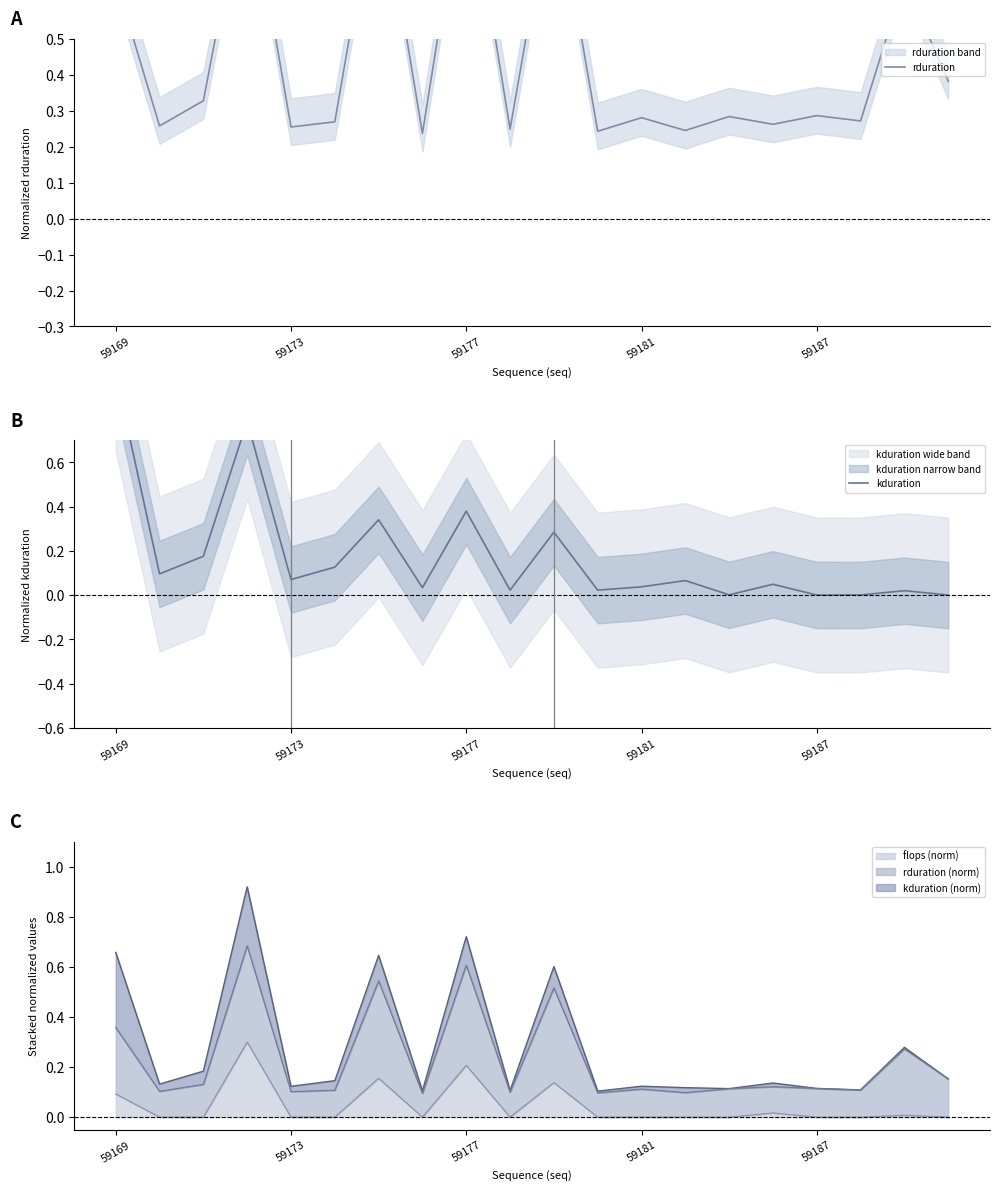

Is the value of kduration at 9 greater than the value of rduration at 7?

No